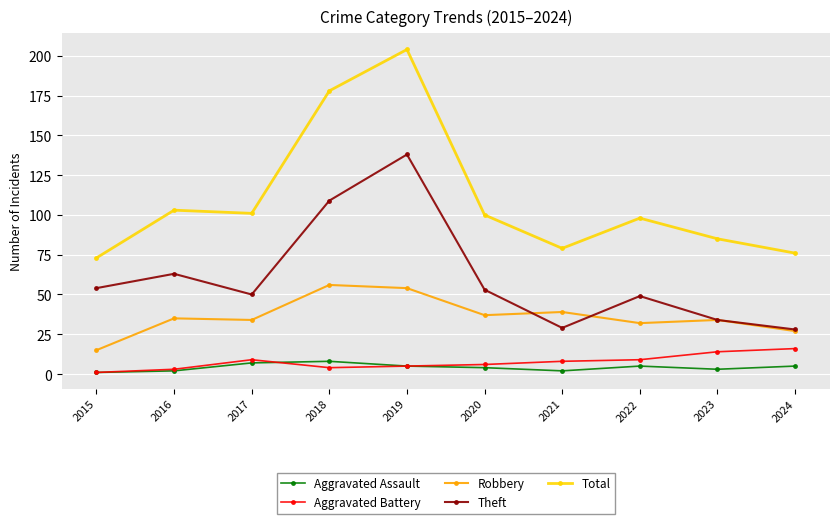

What are all the series names shown in the legend?

Aggravated Assault, Aggravated Battery, Robbery, Theft, Total